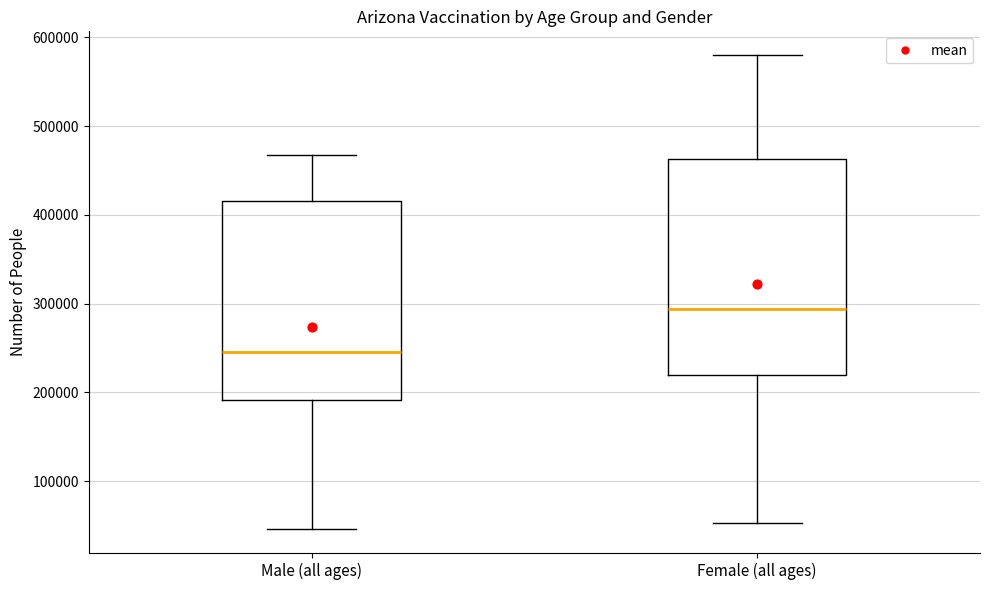

Where is the upper edge of the box for Female (all ages) on the y-axis? The values are not printed on the chart, so give them approximately, as read against the axis.

460000